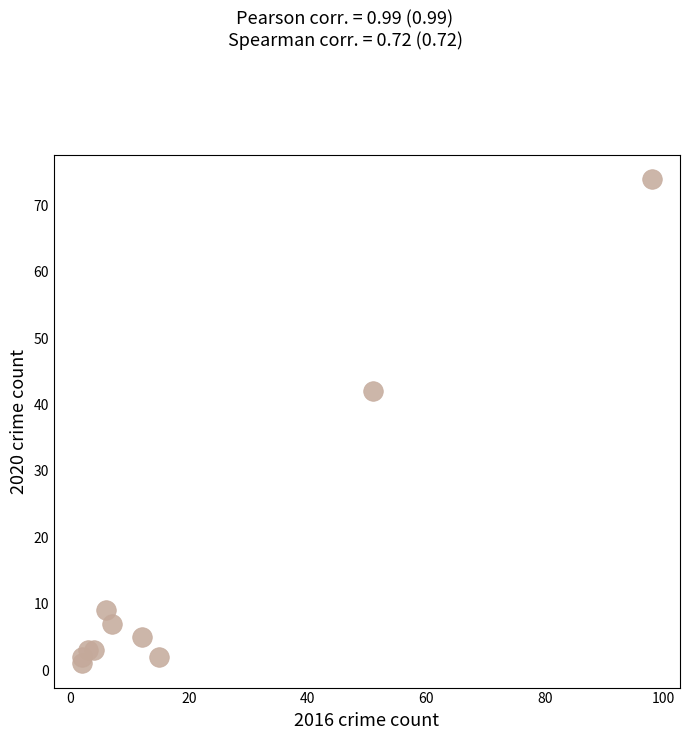

What Y value in the scatter plot is closest to 37?

42